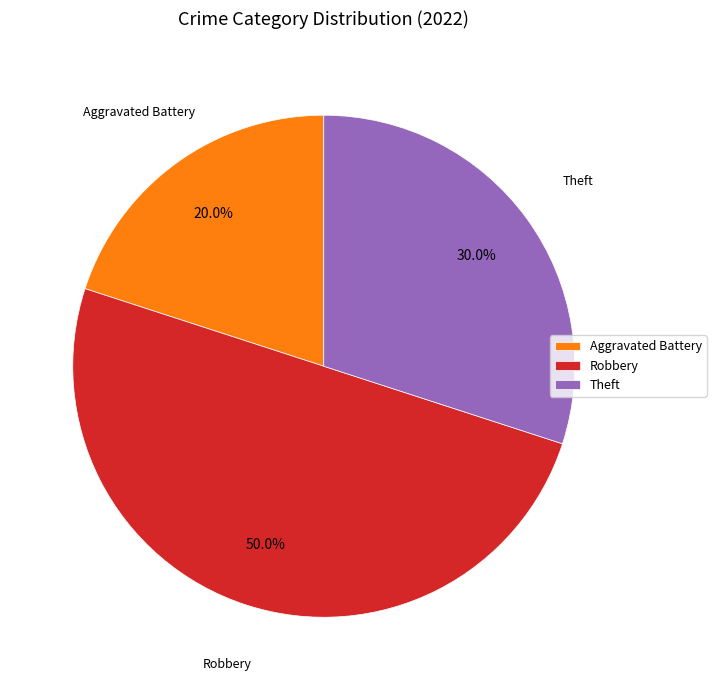

Between Theft and Aggravated Battery, which is larger?

Theft